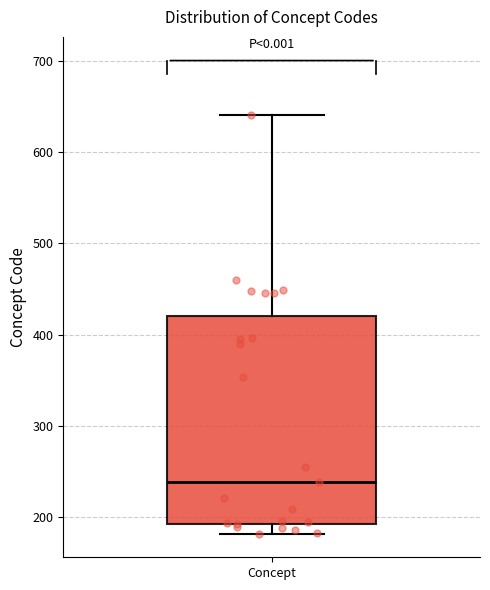

Read this box plot against the y-axis: the position of the median line, the range covered by the box, and the ends of both whiskers. The values are not printed on the chart, so give them approximately, as read against the axis.

median 240, box 190 to 420, whiskers 180 to 640